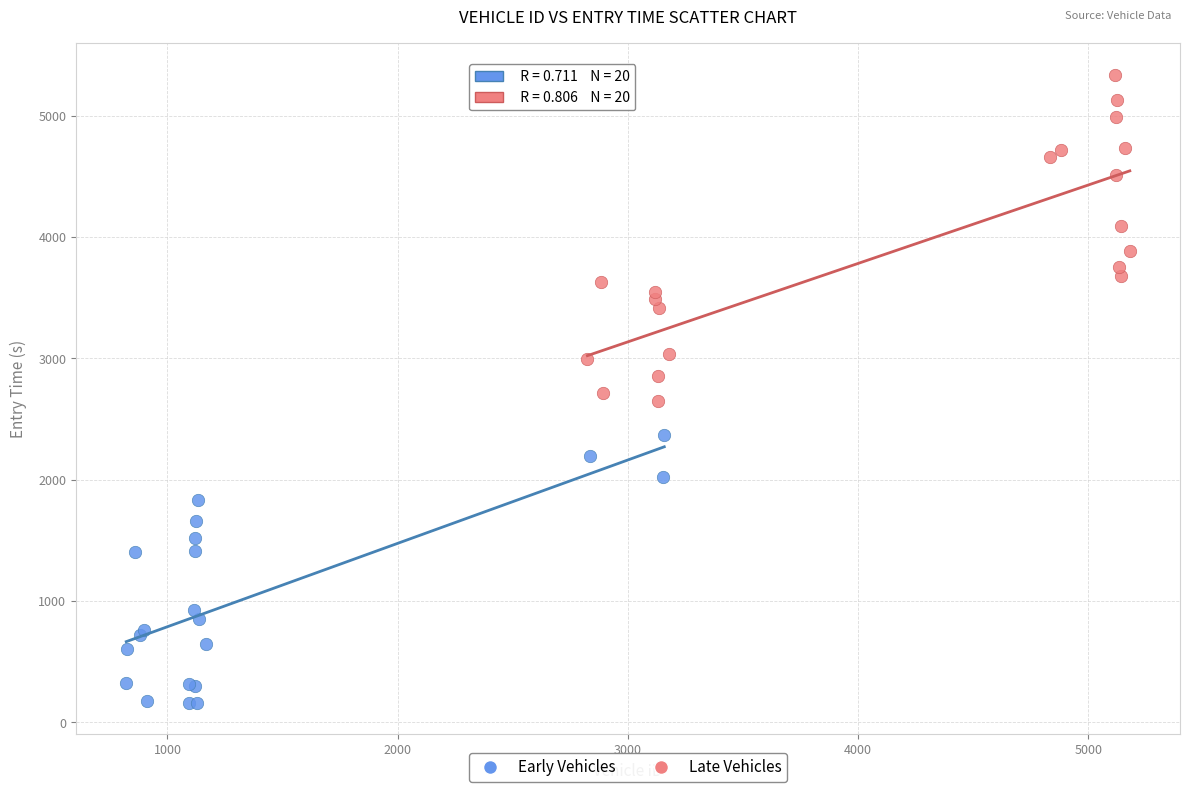

Which series contains the highest Y value?

Late Vehicles